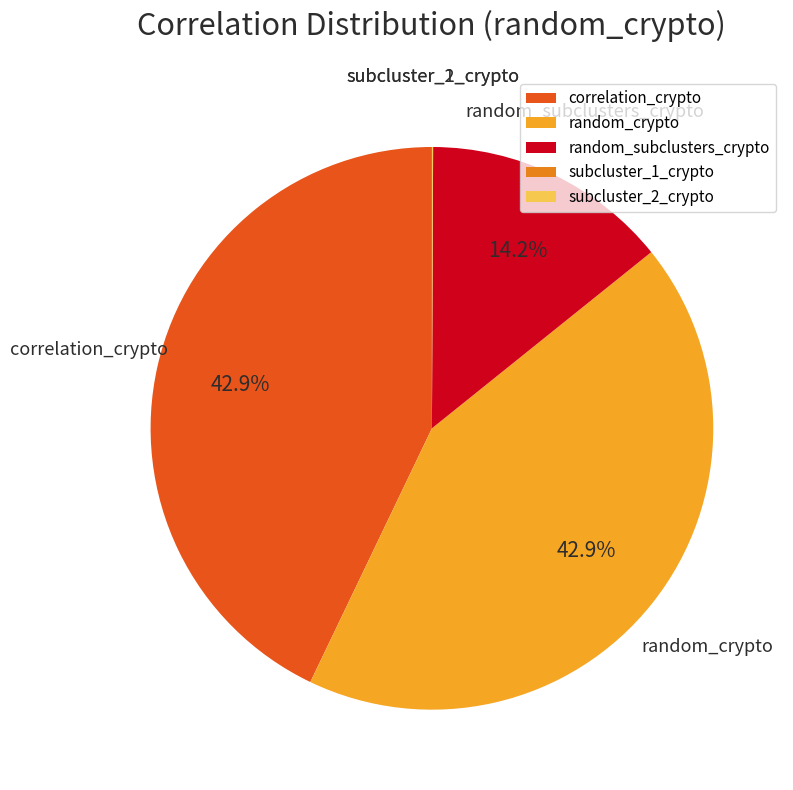

To the nearest percent, what is the average slice percentage?

20%